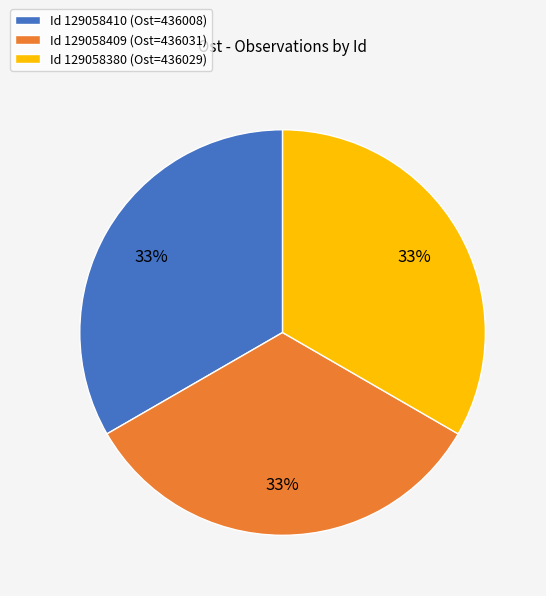

To the nearest percent, what portion does Id 129058409 (Ost=436031) represent?

33%